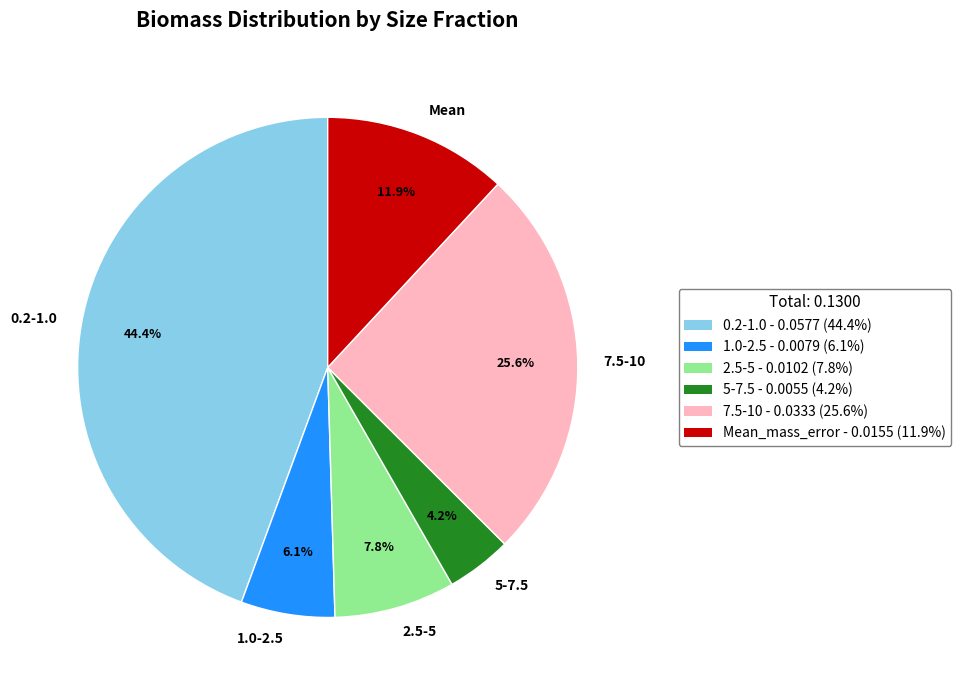

To the nearest percent, what percentage of the pie is 2.5-5?

8%